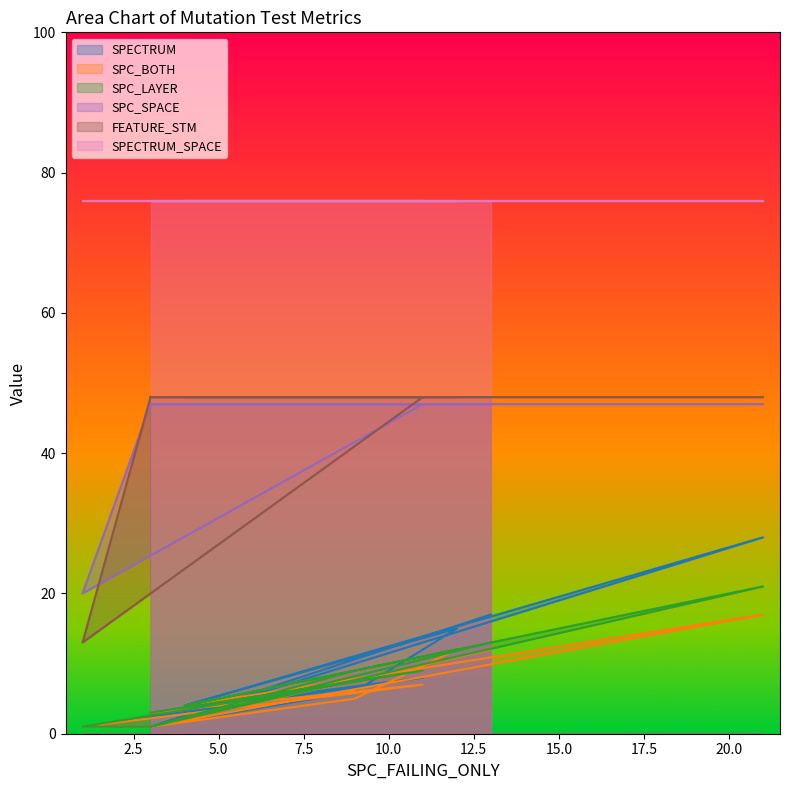

True or false: SPC_LAYER has a value of 1 at 3.

True